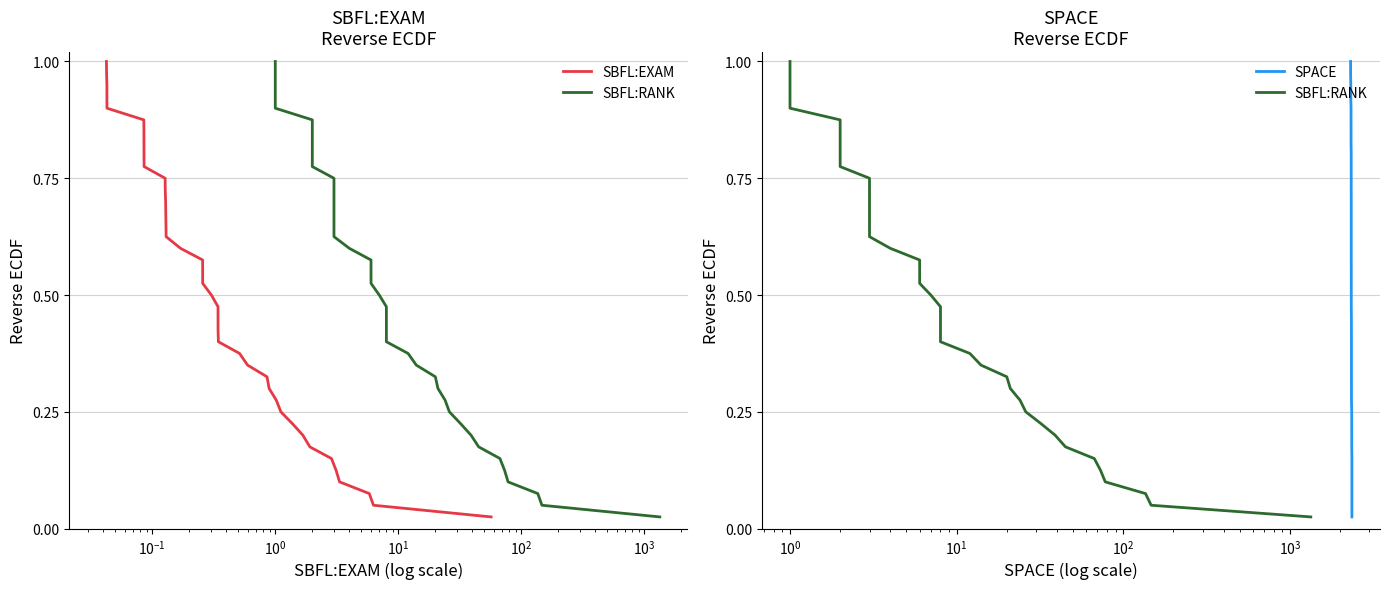

What is the average value of the SBFL:RANK series?

0.5